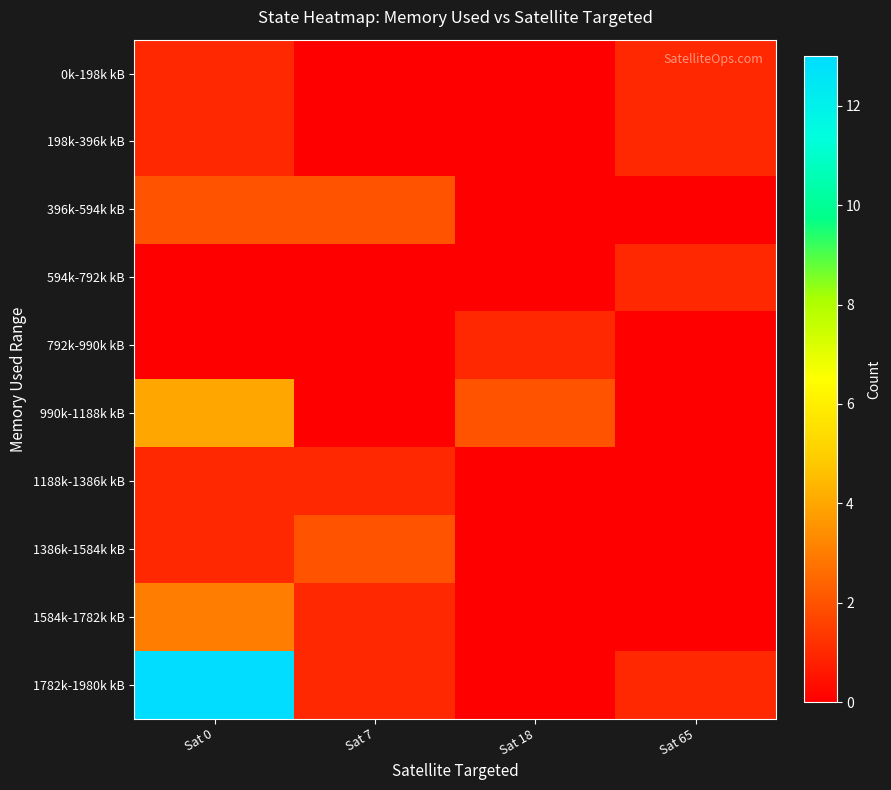

What is the difference between the highest and lowest values at Sat 18?

2